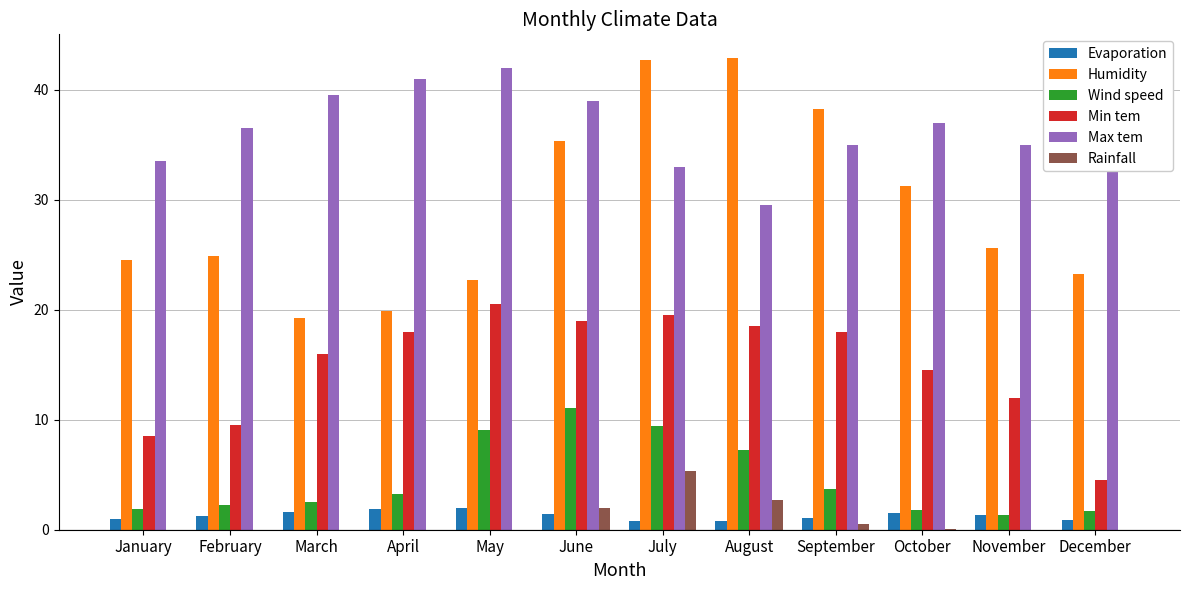

Between August and November, which series saw the biggest shift?

Humidity